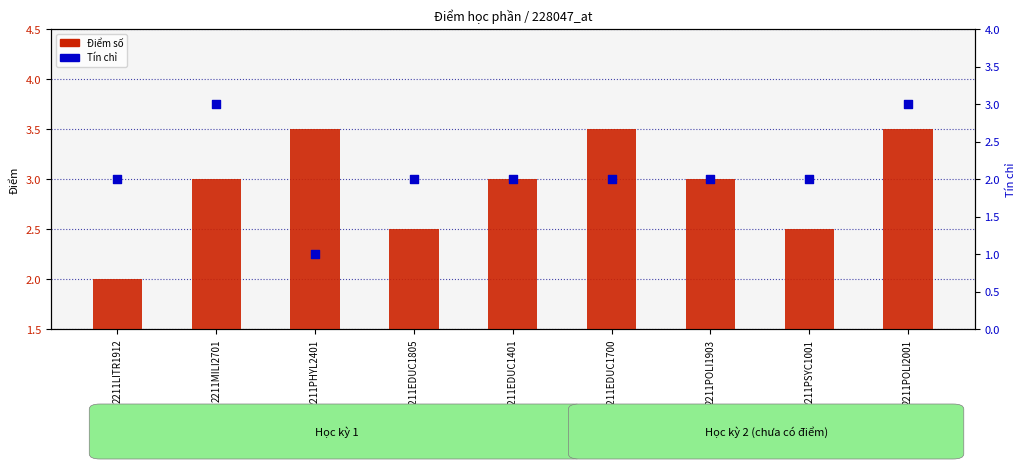

What is the total value across all series at 2211EDUC1700?

5.5